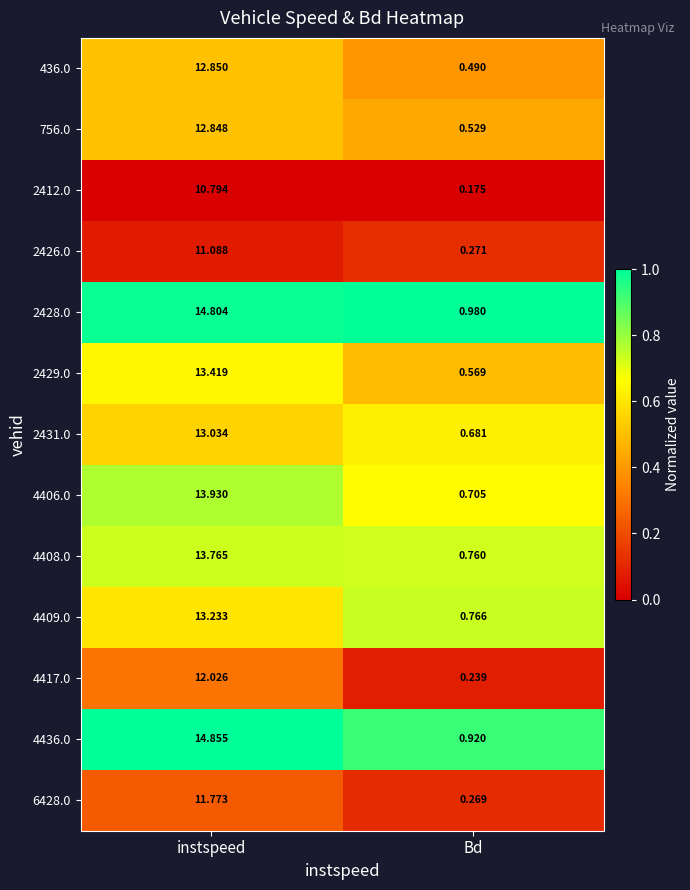

At which category is the sum across all series the highest?

instspeed